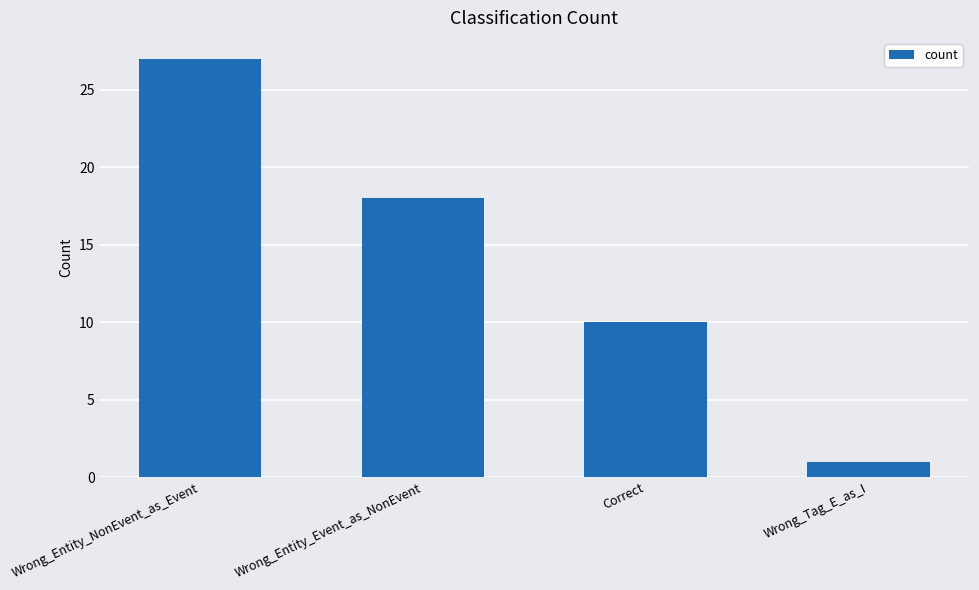

What is the change in value from Correct to Wrong_Tag_E_as_I?

-9